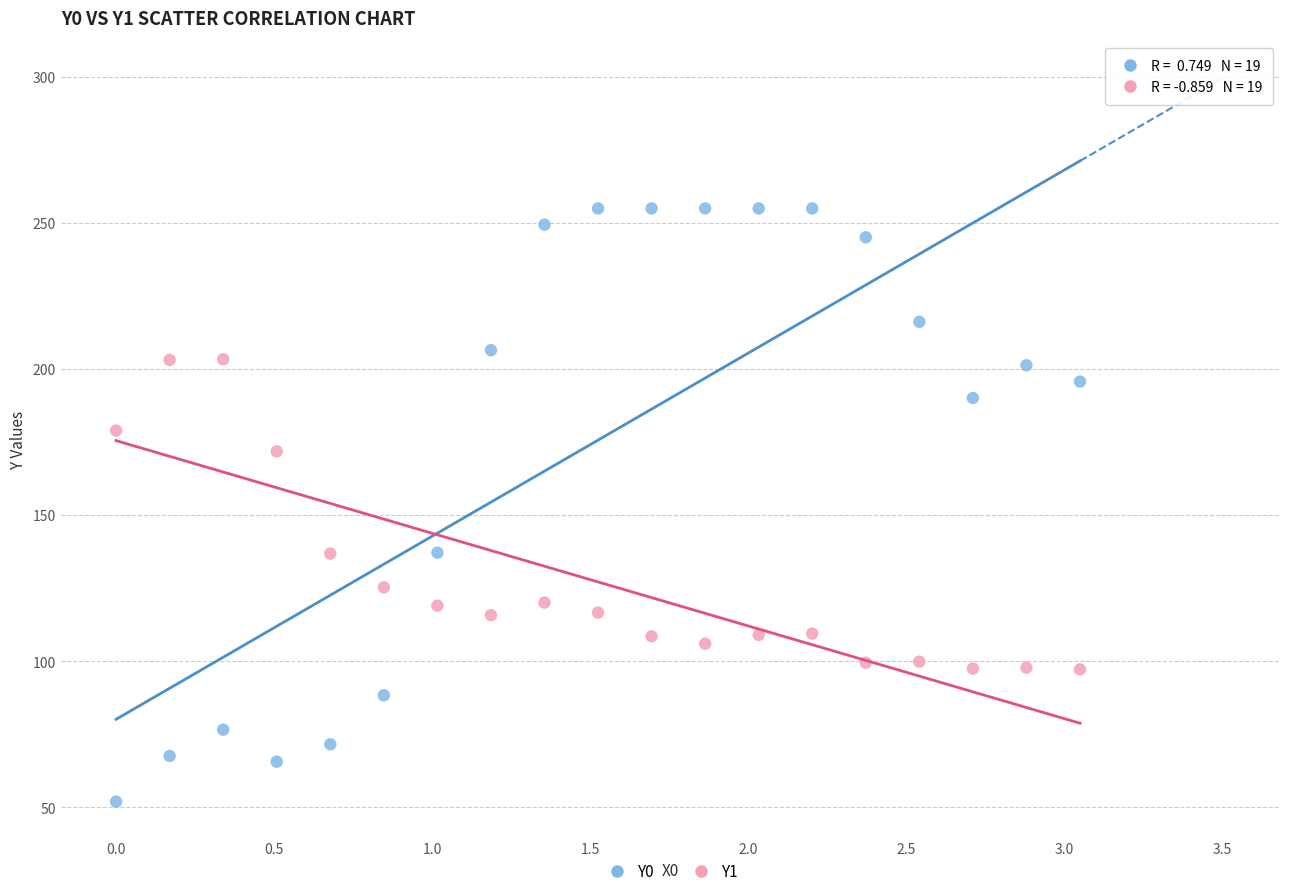

Which series reaches the minimum Y coordinate?

Y0